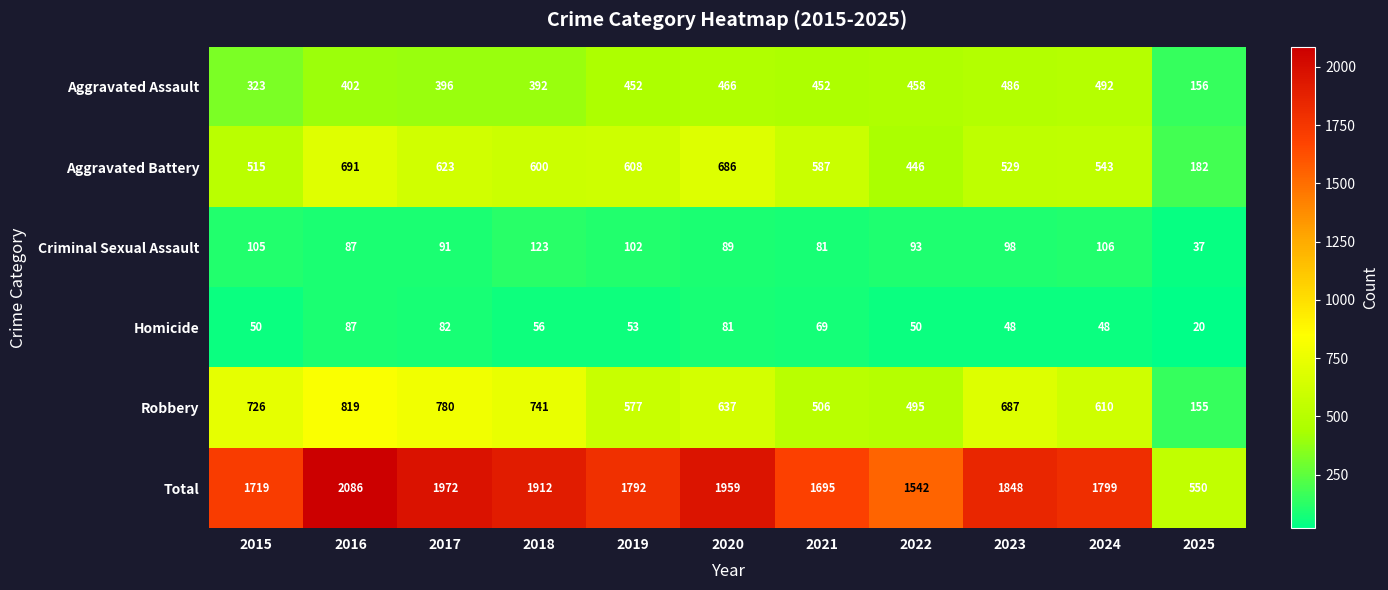

The value of Total at 2025 is 550. True or false?

True